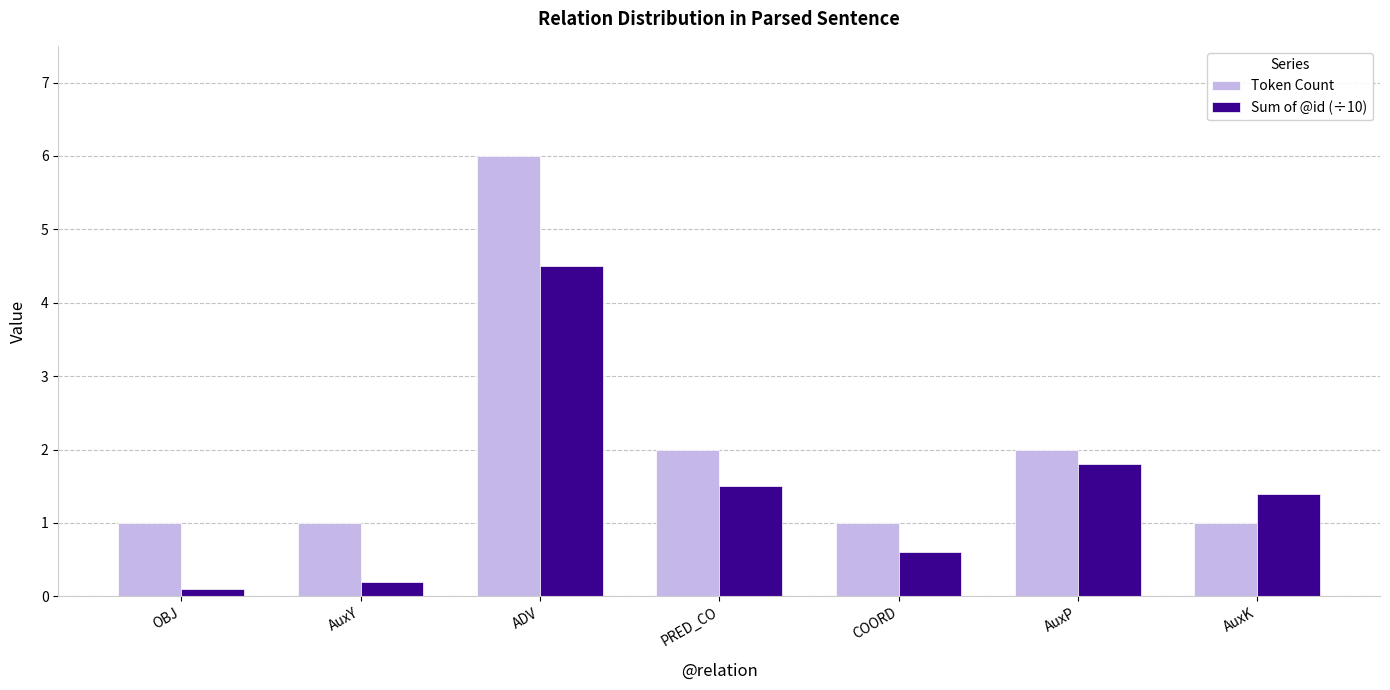

Where is Sum of @id (÷10) nearest to the value 2?

AuxP